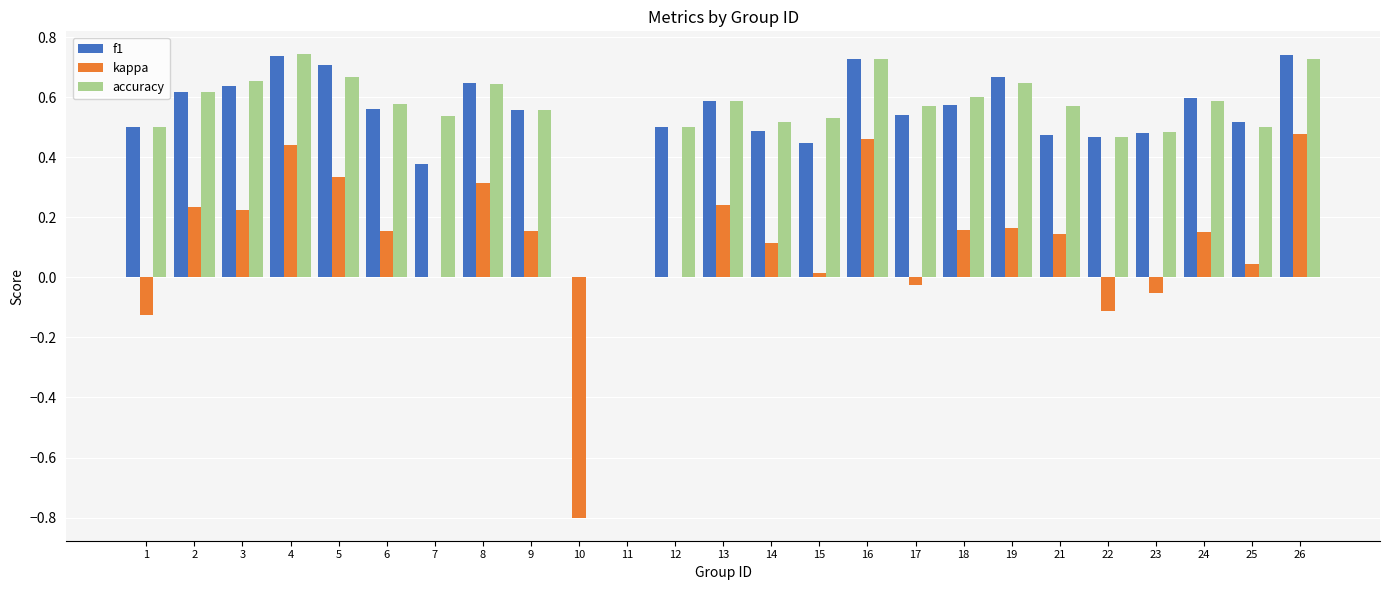

What is the total value across all series at 9?

1.3